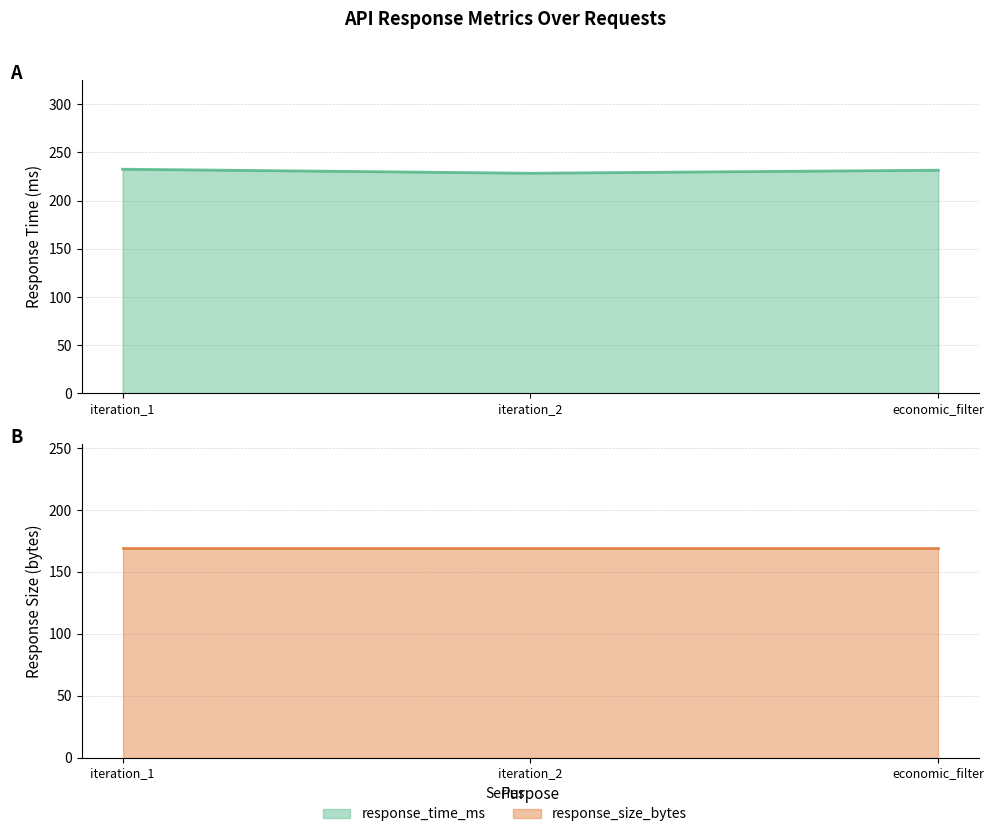

How many series are shown in this chart?

2